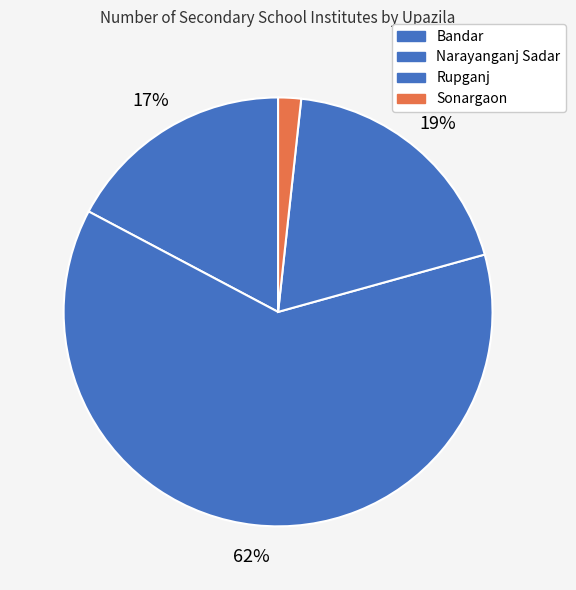

Count the number of slices in the pie.

4